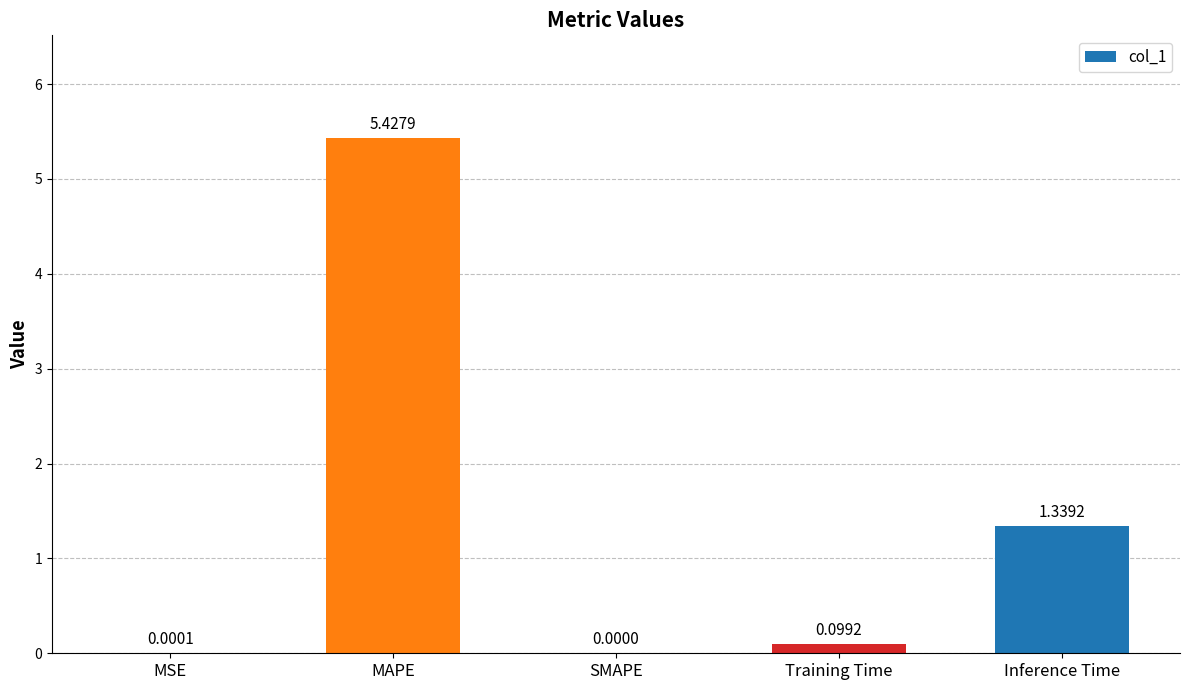

What is the change in value from MSE to MAPE?

+5.4